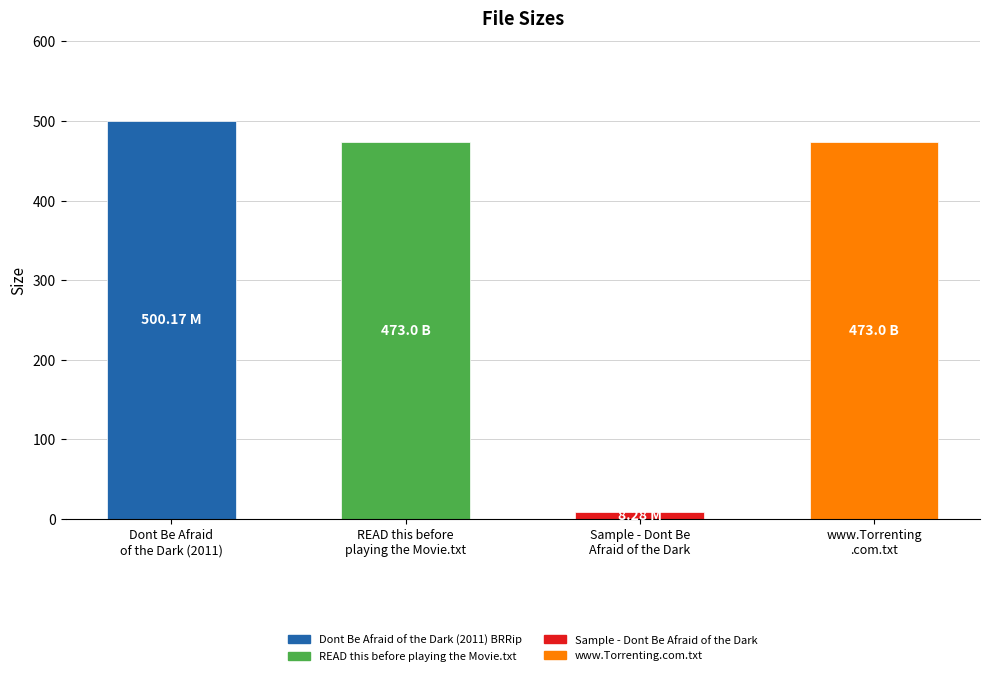

The chart shows a value of 473.0 at www.Torrenting
.com.txt. True or false?

True